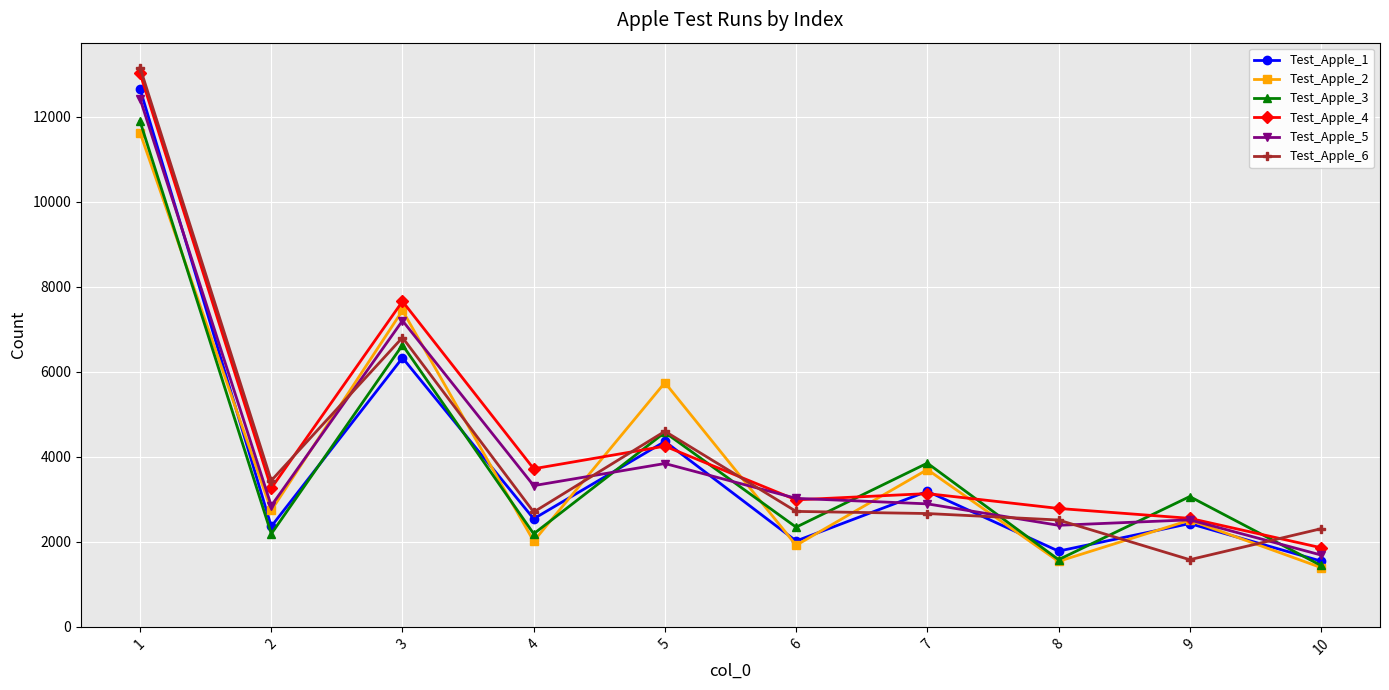

The Test_Apple_6 series shows 2307.9 at 10. True or false?

True